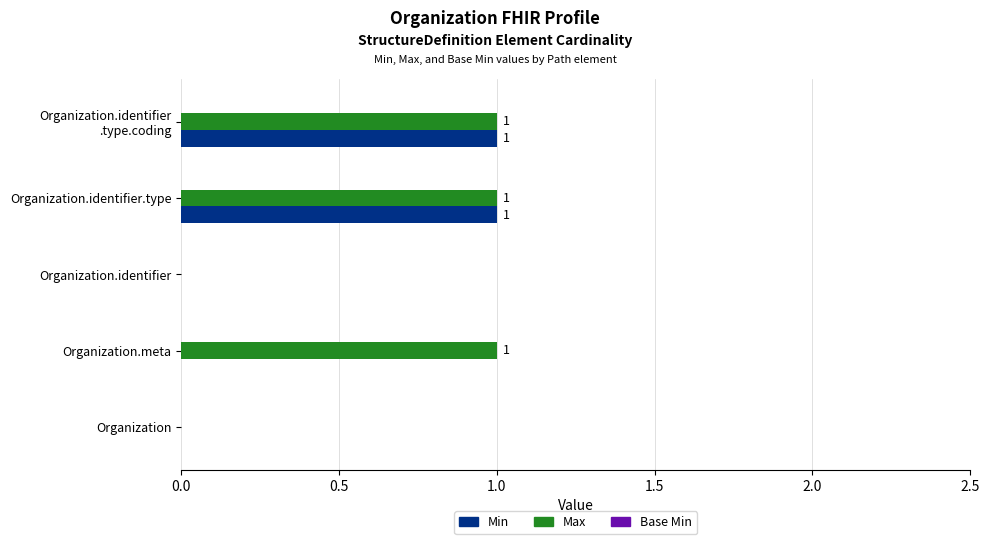

Which series changed the most between Organization.meta and Organization.identifier?

Max